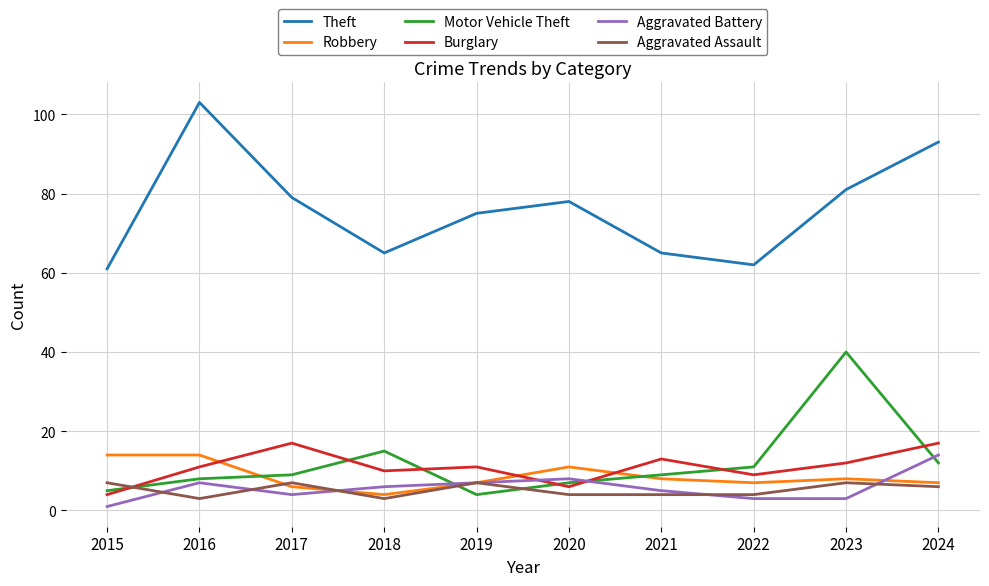

Rank the series at 2016 from lowest to highest value.

Aggravated Assault, Aggravated Battery, Motor Vehicle Theft, Burglary, Robbery, Theft